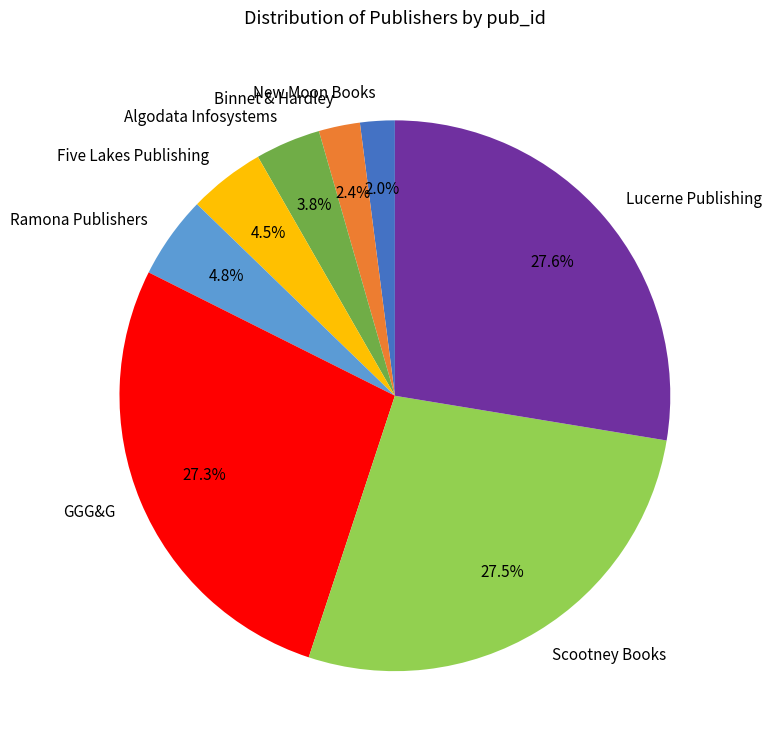

How many segments does this pie chart have?

8